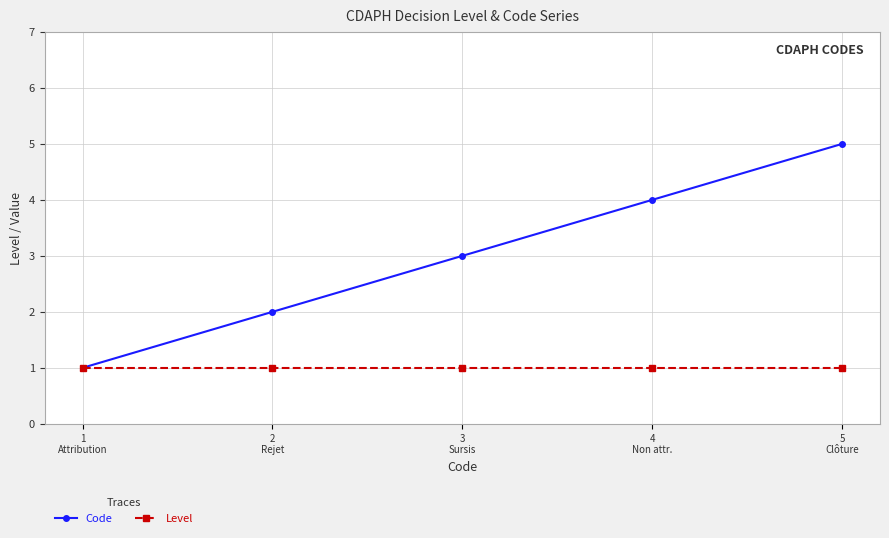

Which series has the largest range (max minus min)?

Code